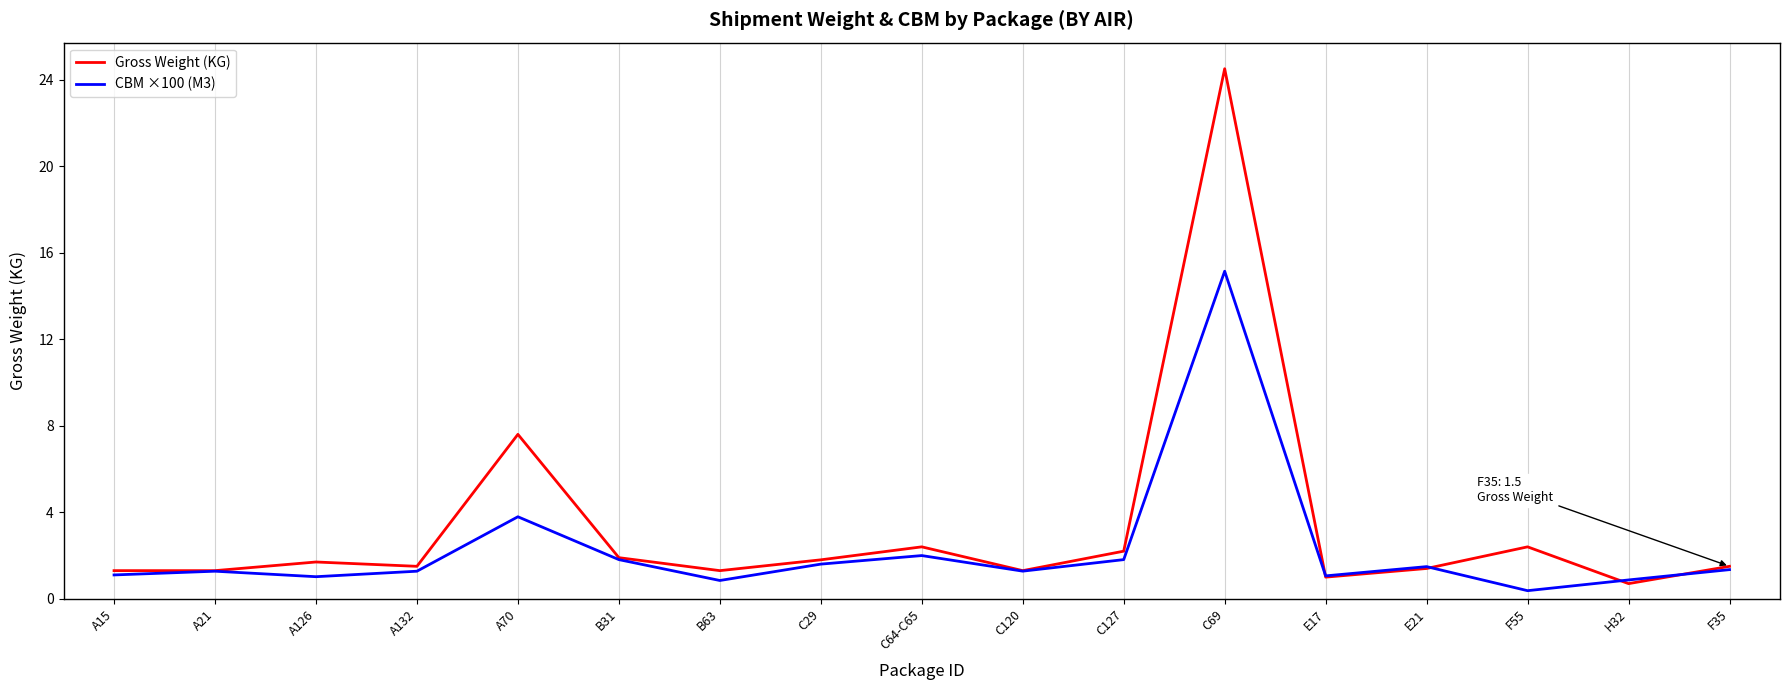

At how many categories does at least one series exceed 0?

17